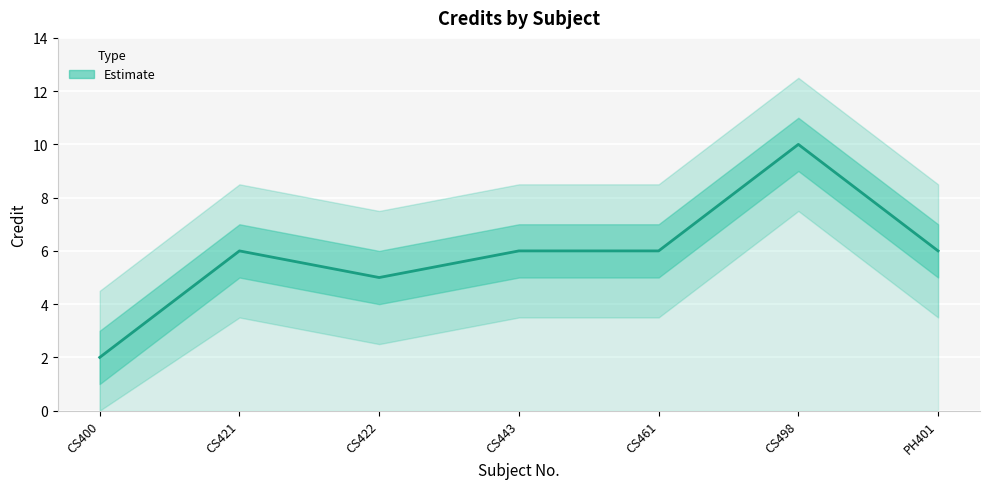

Rank the categories by value from highest to lowest.

CS498, CS421, CS443, CS461, PH401, CS422, CS400